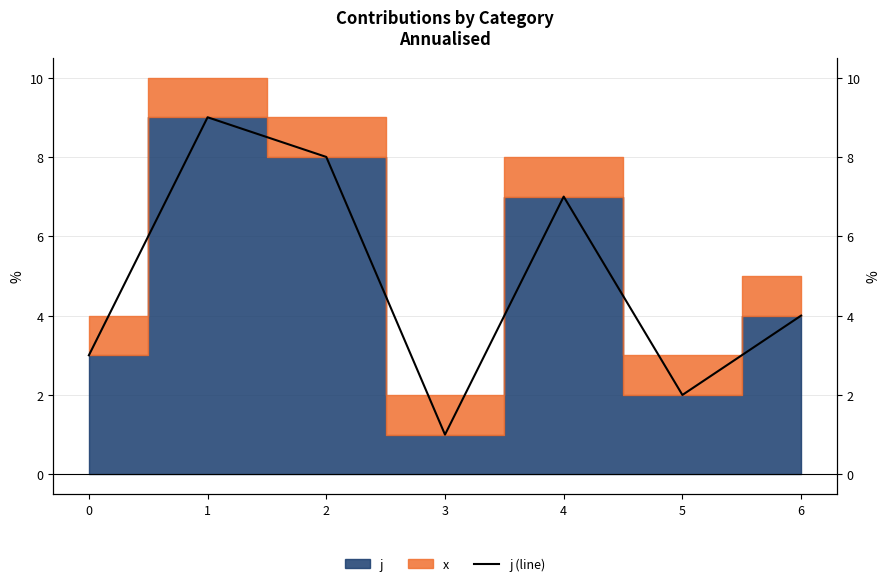

Count the values in the range 2 to 8.

5